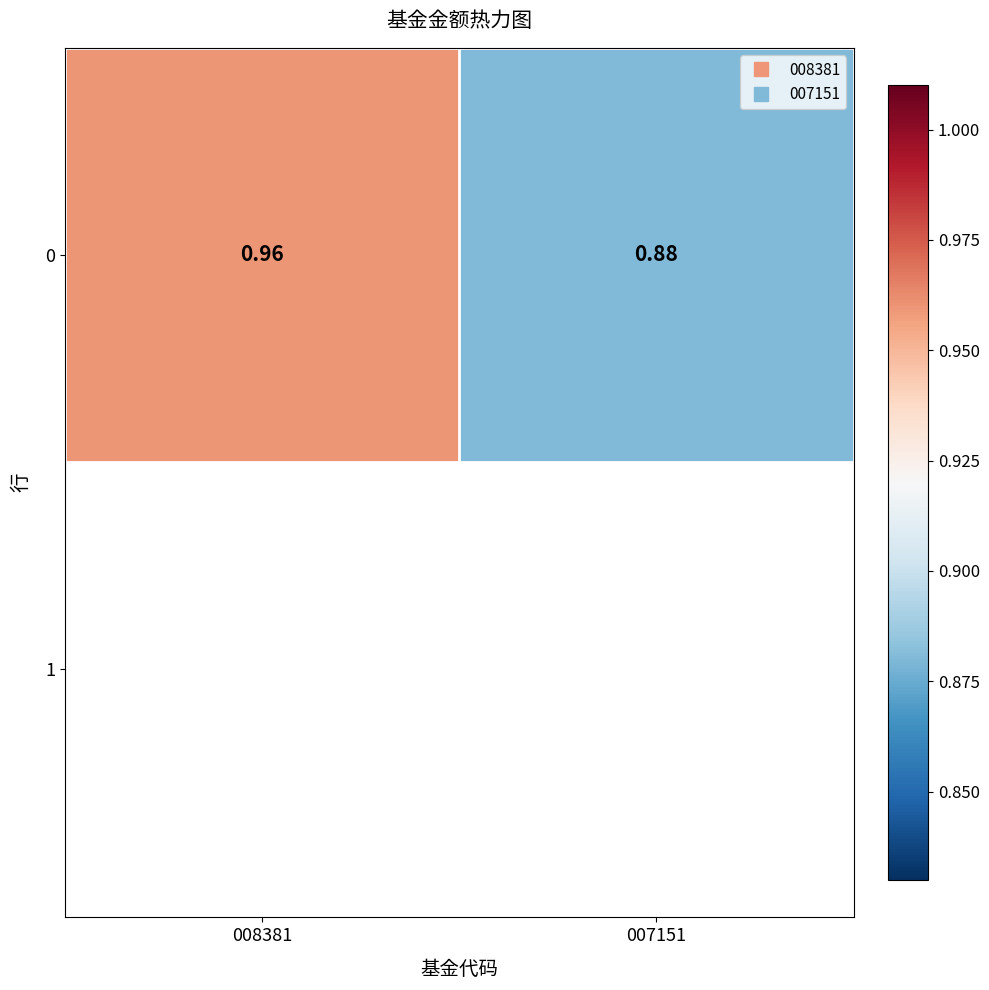

Between 008381 and 007151, which is larger?

008381